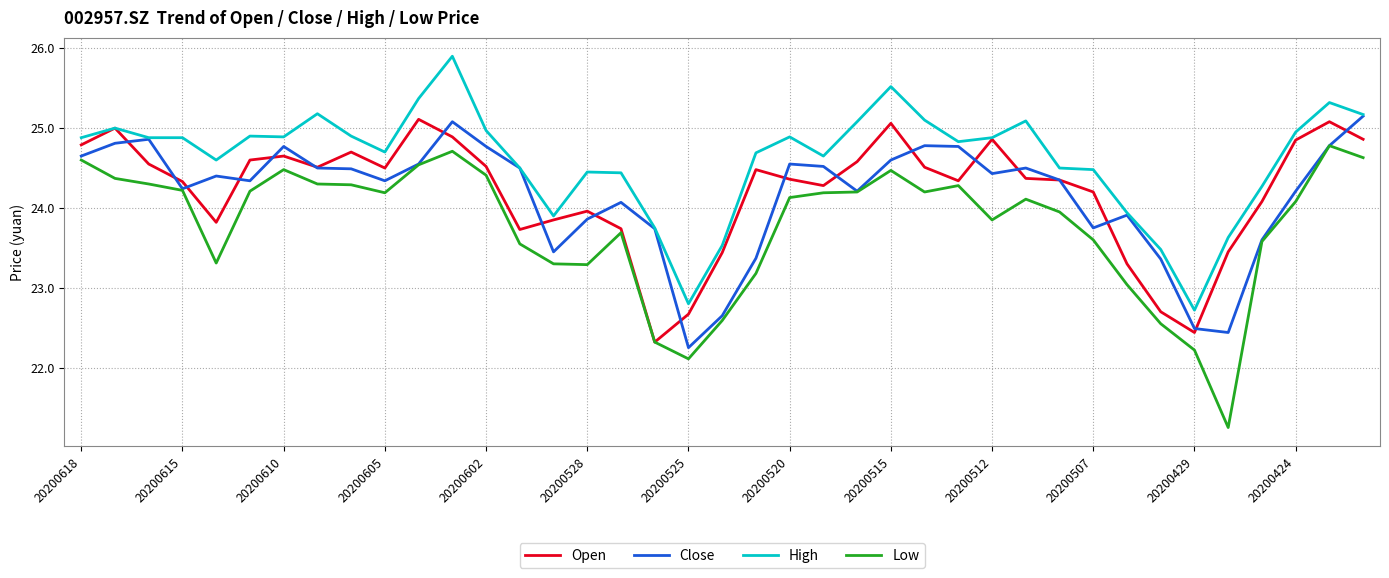

Which series has the largest total across all categories?

High